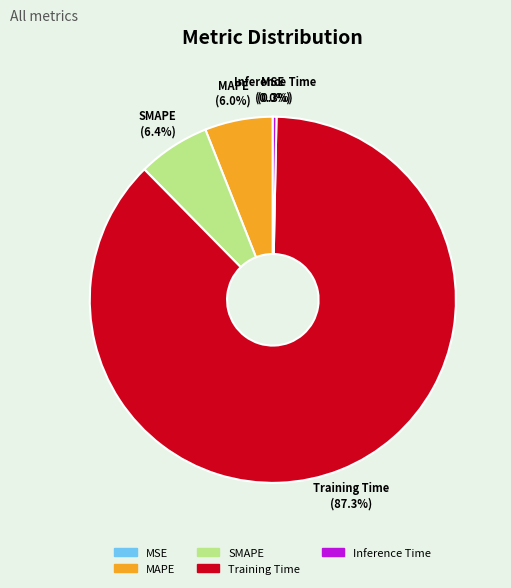

Between SMAPE and Training Time, which is larger?

Training Time